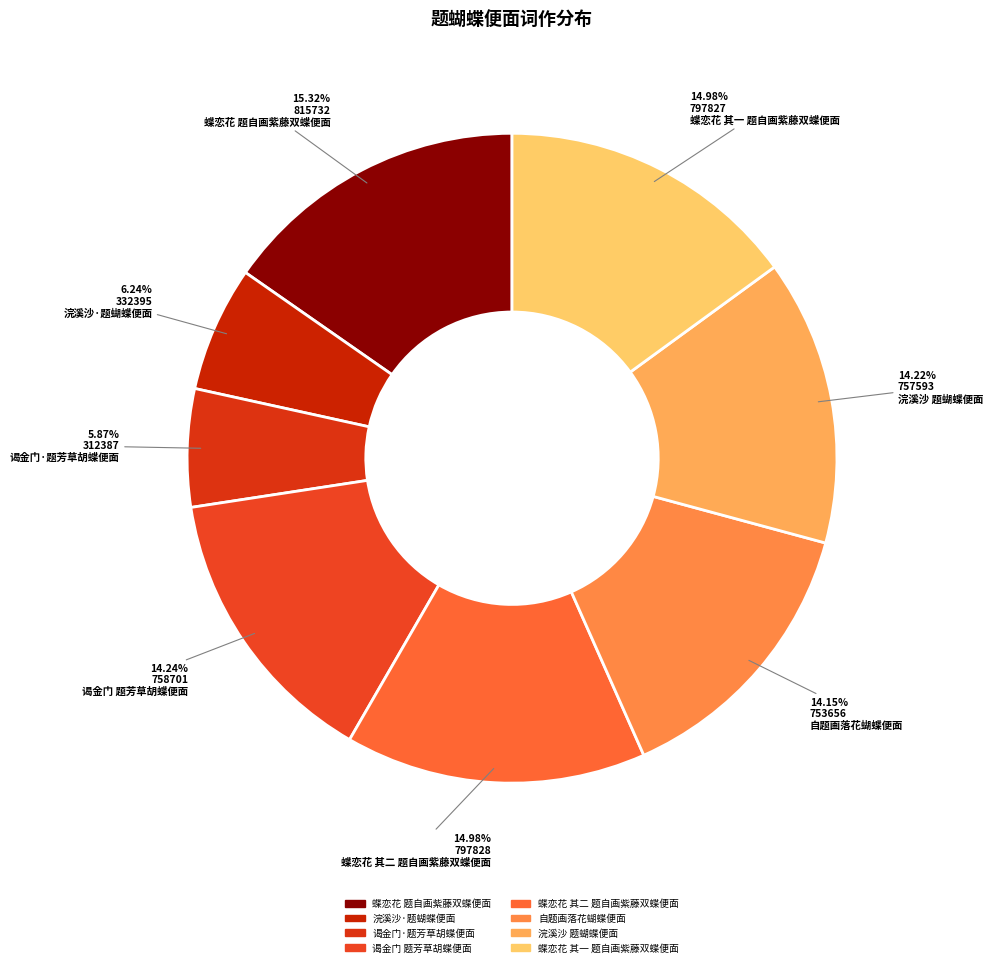

Which has a higher value, 谒金门·题芳草胡蝶便面 or 谒金门 题芳草胡蝶便面?

谒金门 题芳草胡蝶便面